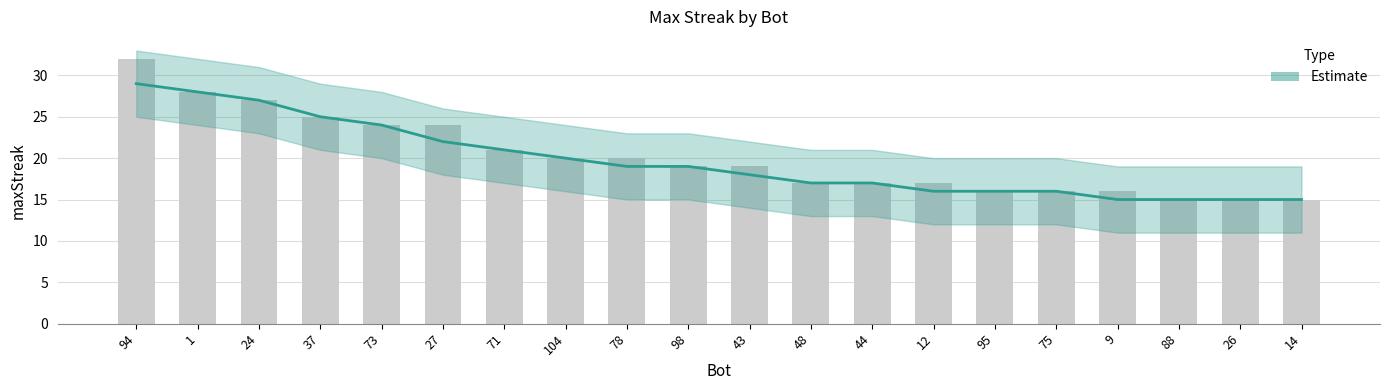

What is the label of the 9th bar from the left?

78